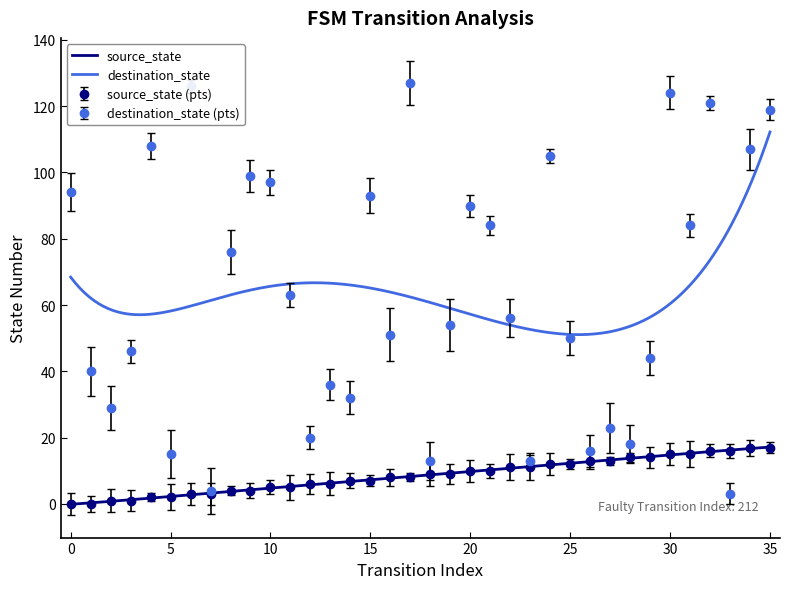

Reading left to right, what are all the values shown in this chart?

source_state: 0	0	1	1	2	2	3	3	4	4	5	5	6	6	7	7	8	8	9	9	10	10	11	11	12	12	13	13	14	14	15	15	16	16	17	17
destination_state: 94	40	29	46	108	15	126	4	76	99	97	63	20	36	32	93	51	127	13	54	90	84	56	13	105	50	16	23	18	44	124	84	121	3	107	119